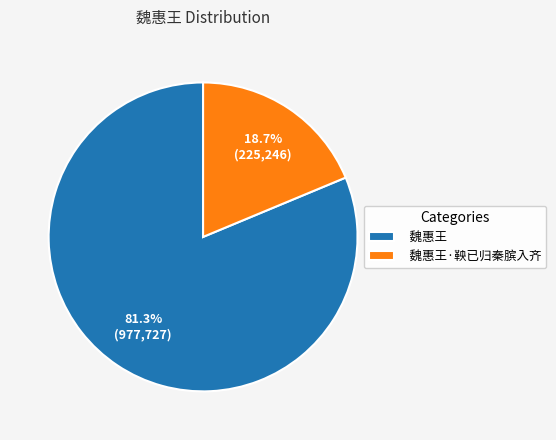

Between 魏惠王·鞅已归秦膑入齐 and 魏惠王, which is larger?

魏惠王